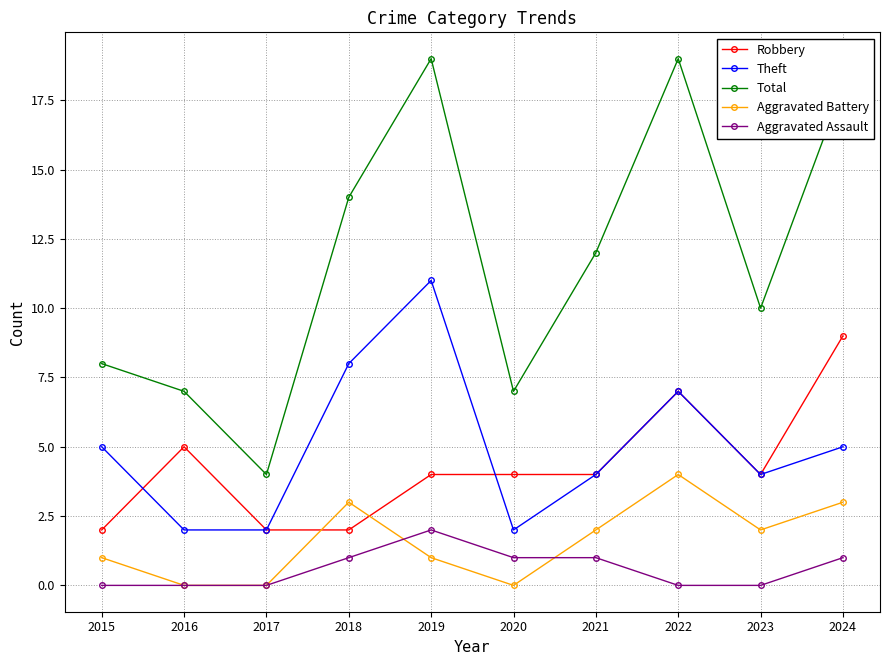

Which series has the widest spread of values?

Total